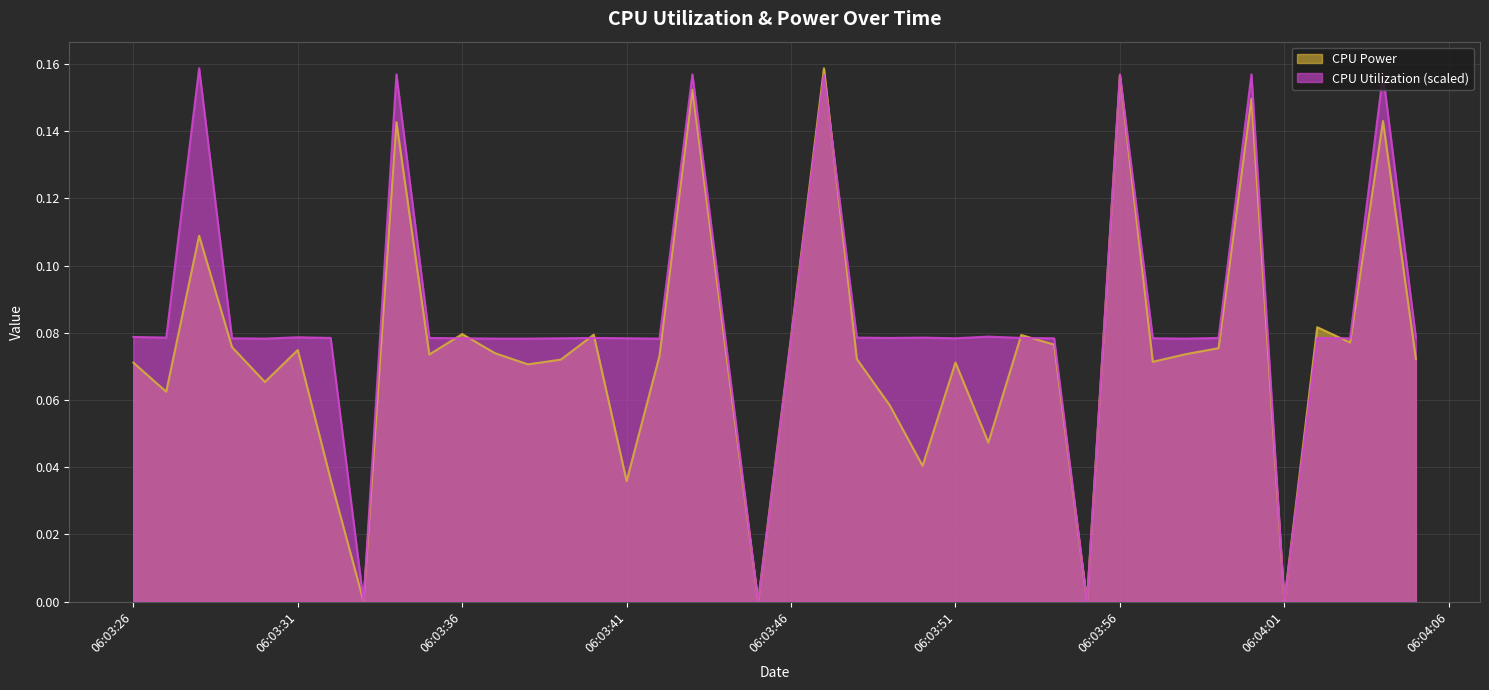

What is the label of the 31st point from the right?

2025-04-10 06:03:35